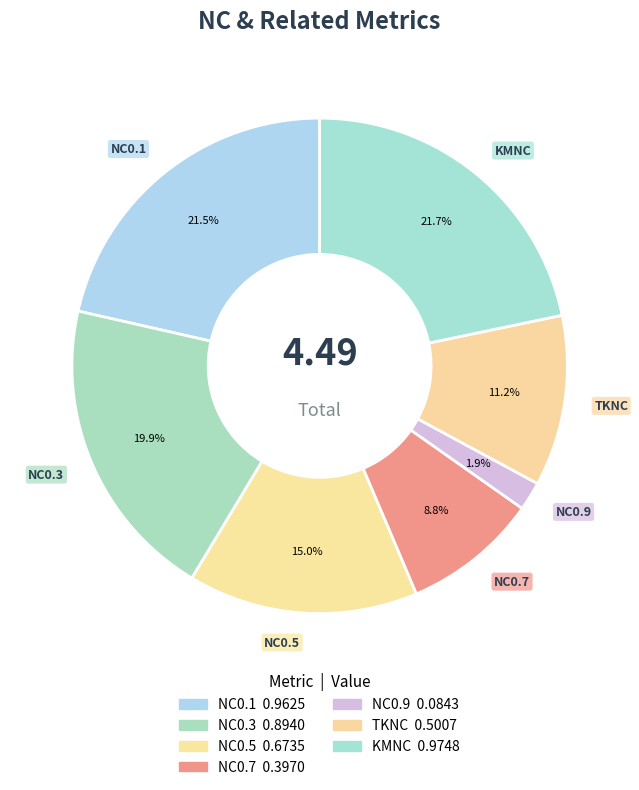

What is the smallest slice in the pie chart?

NC0.9